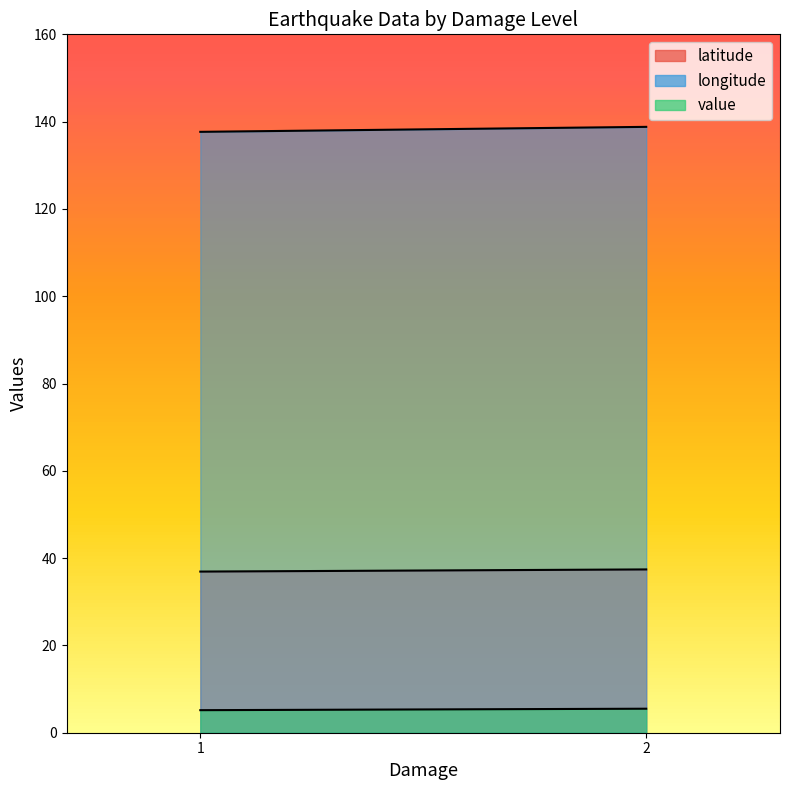

What is the greatest value displayed?

141.5